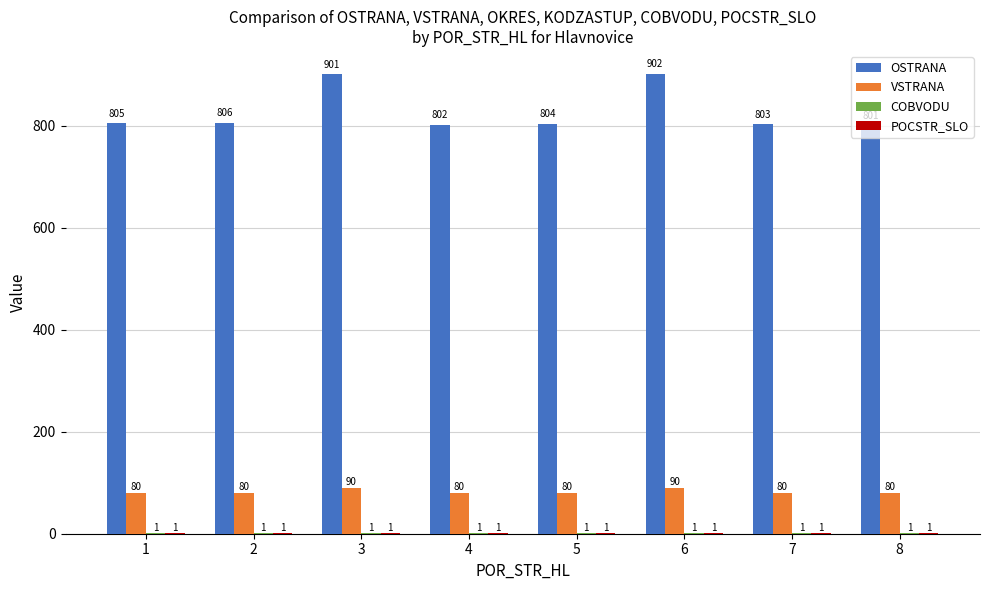

Which series has the largest total across all categories?

OSTRANA